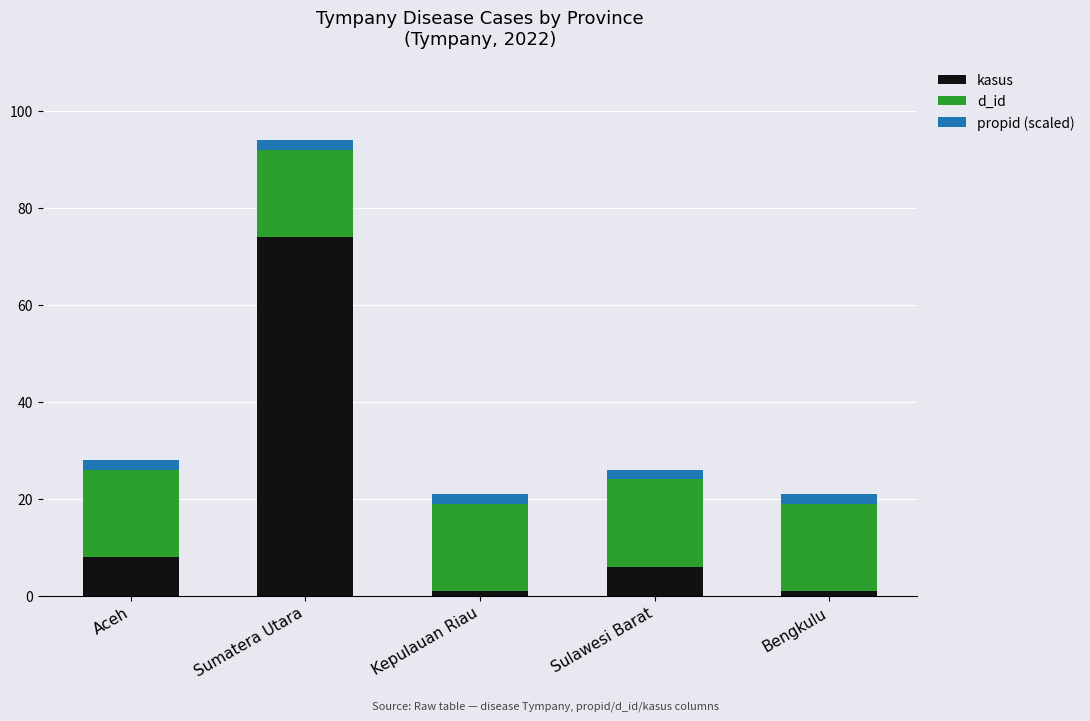

What is the maximum value for kasus?

74